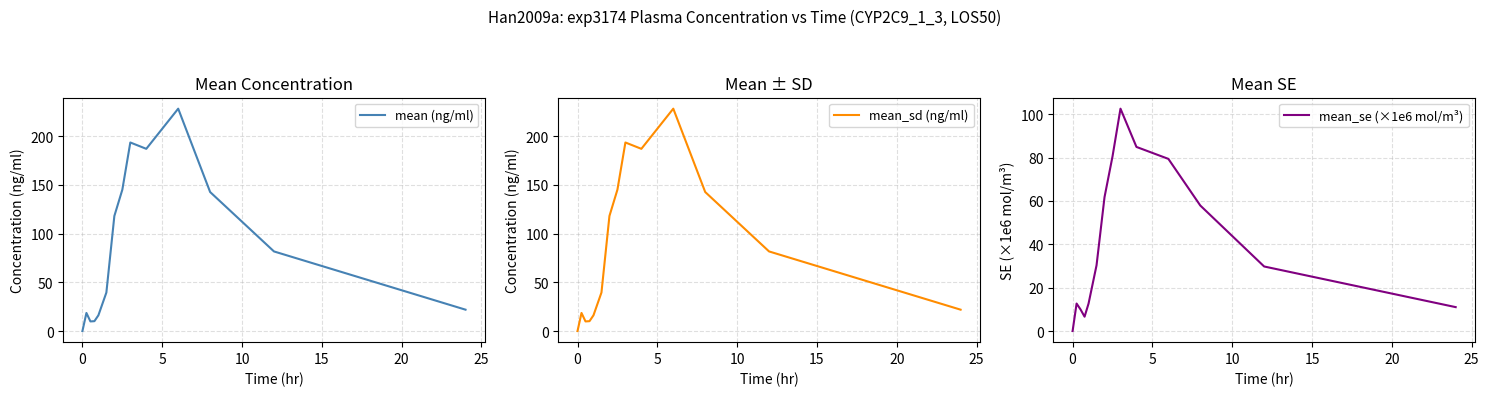

What is the highest value of the mean (ng/ml) series?

228.1